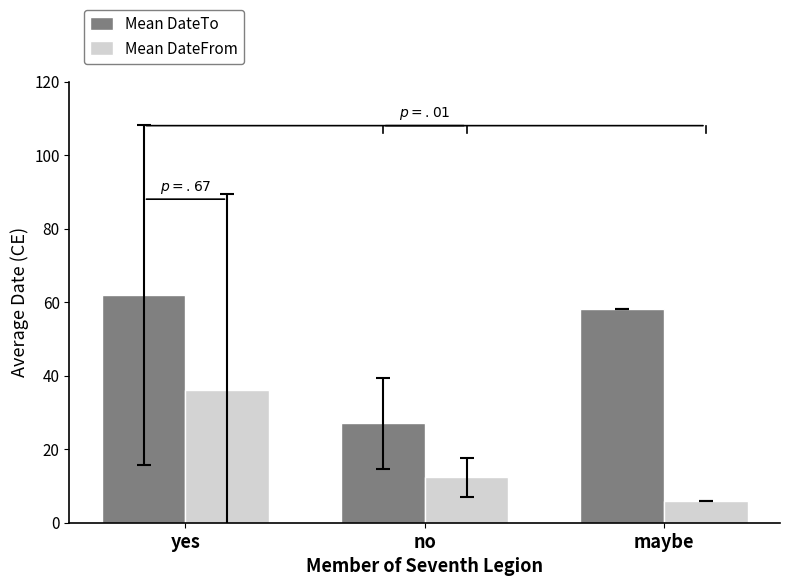

How many bars are there in total?

6